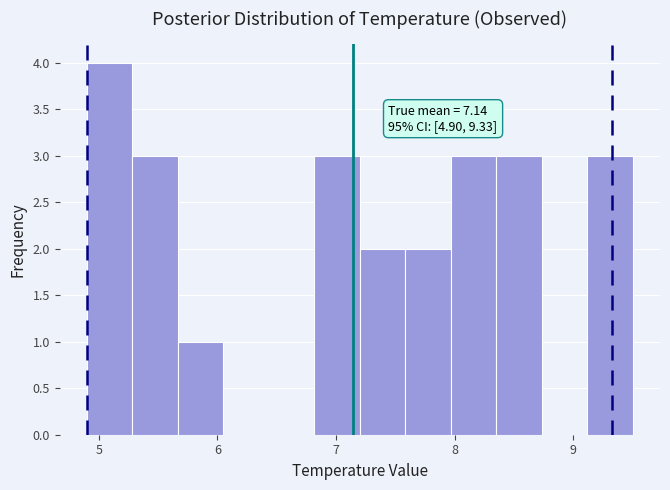

Read against the x-axis, roughly where is the centre of the tallest bar?

5.1